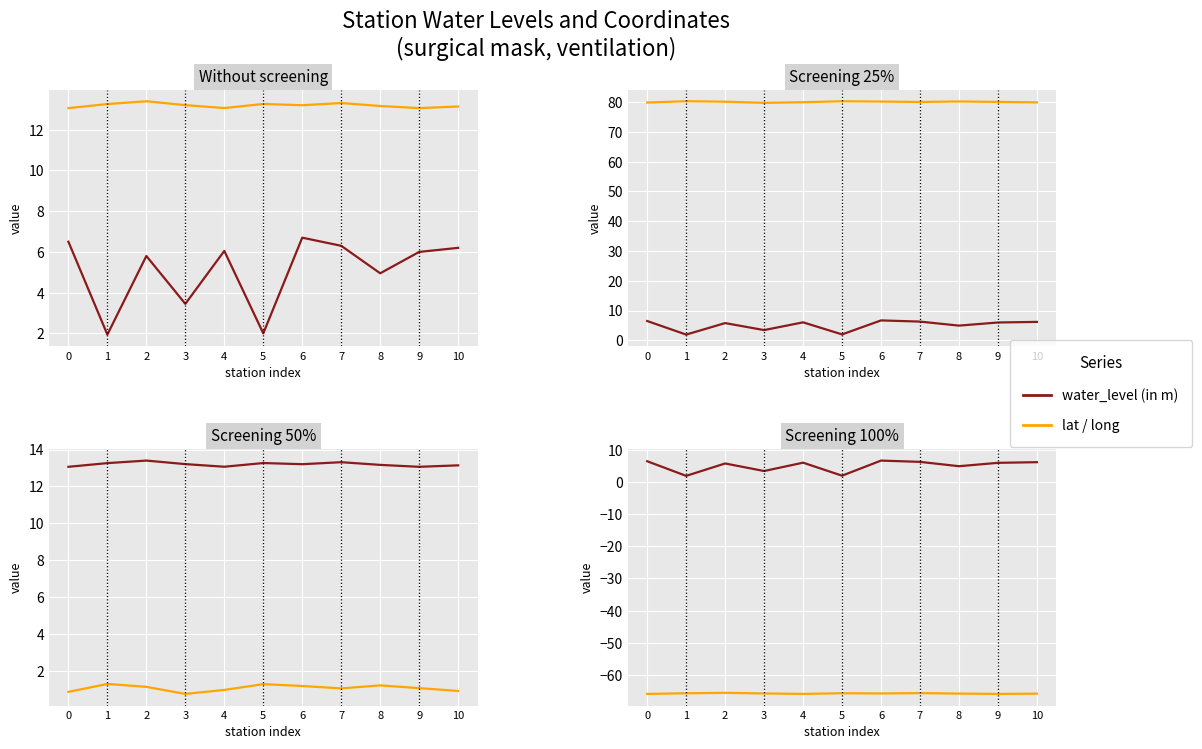

What is the value of the long point at the 4th from the left?

79.8